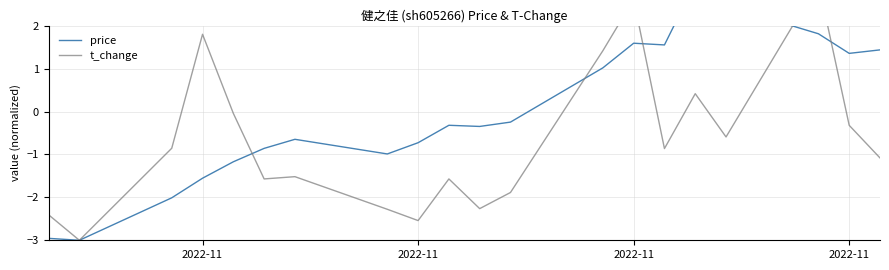

Which series ends up on top after the final intersection of t_change and price?

price